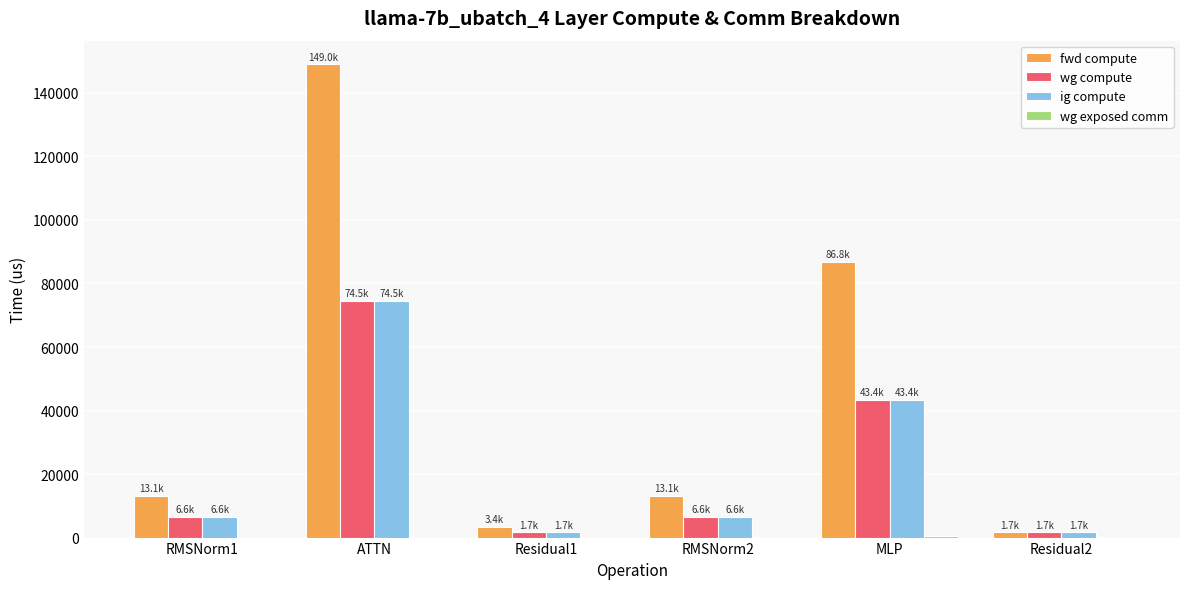

At which label does fwd compute reach its peak?

ATTN